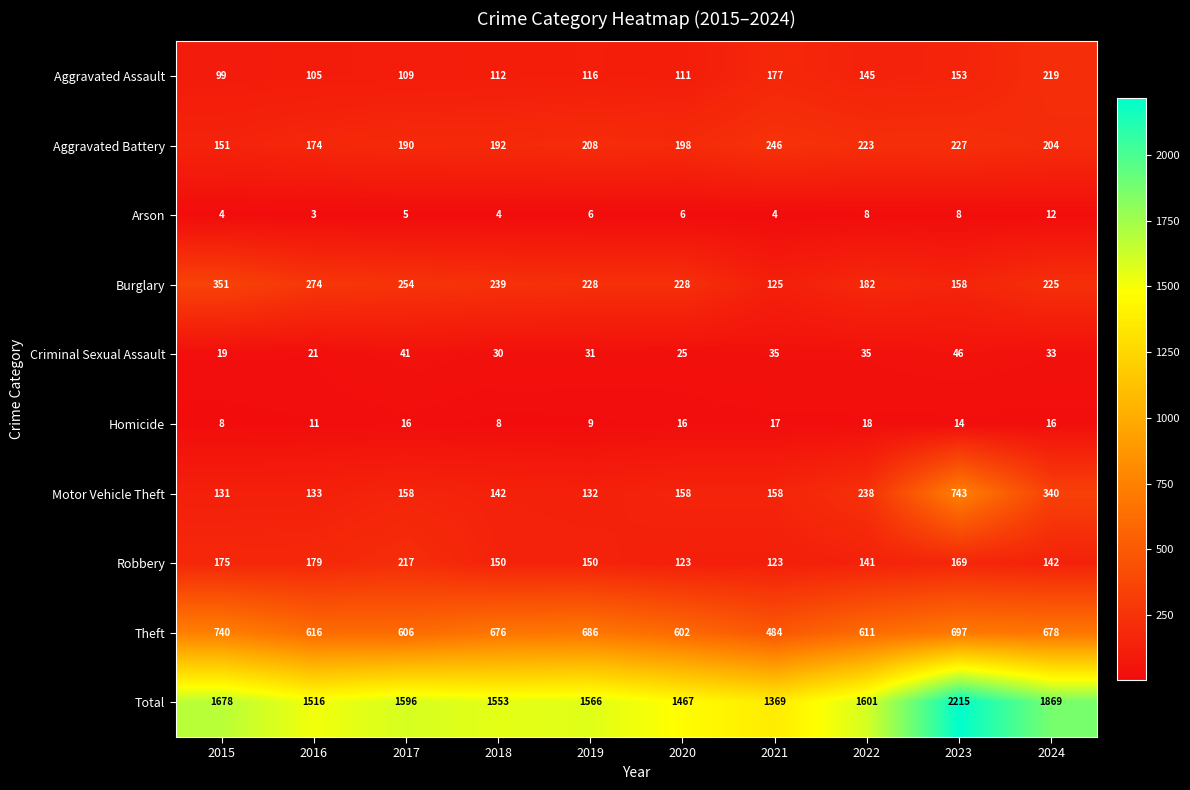

The Arson series shows 2 at 2021. True or false?

False